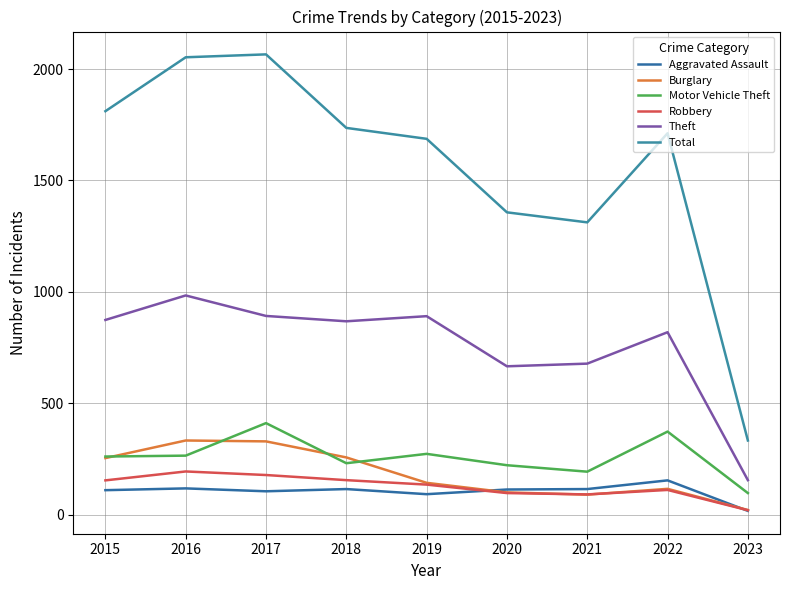

How many interior local peaks does the Motor Vehicle Theft series have?

3